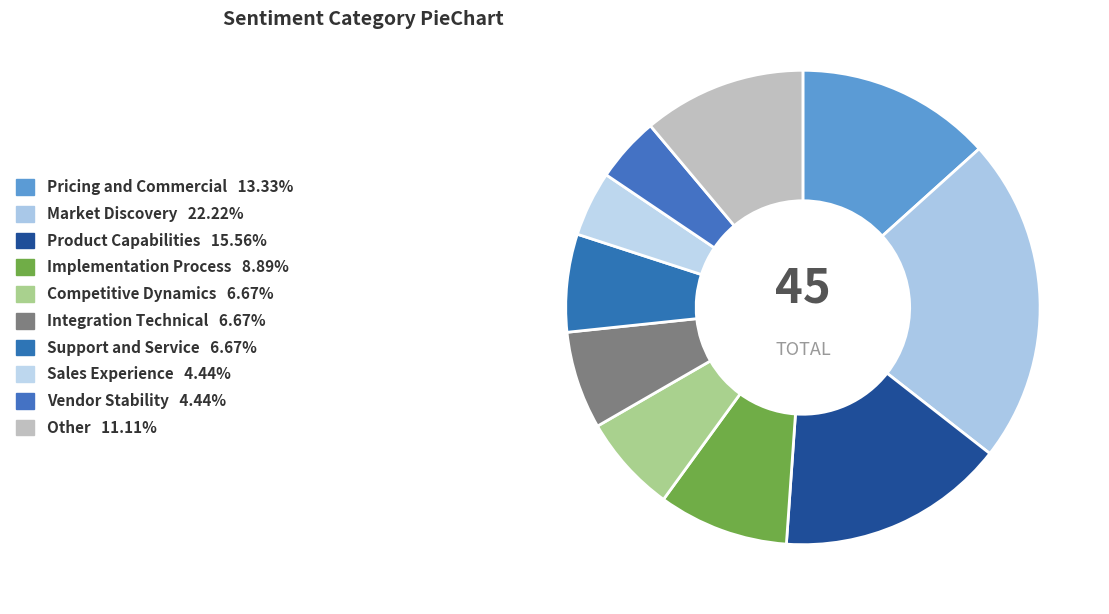

How many segments does this pie chart have?

10